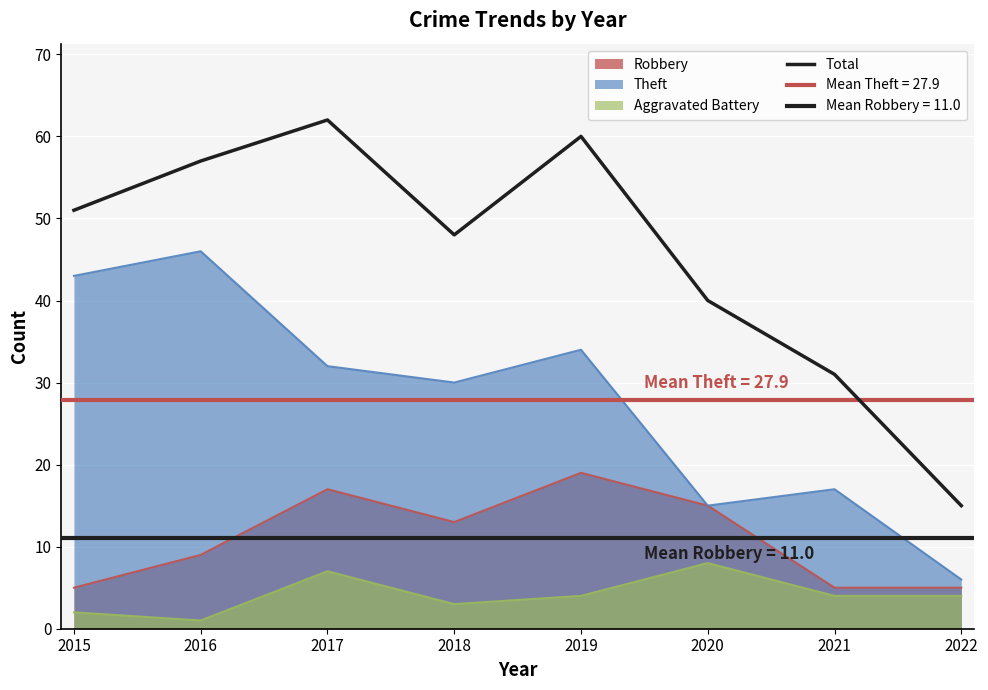

What is the average value?

46